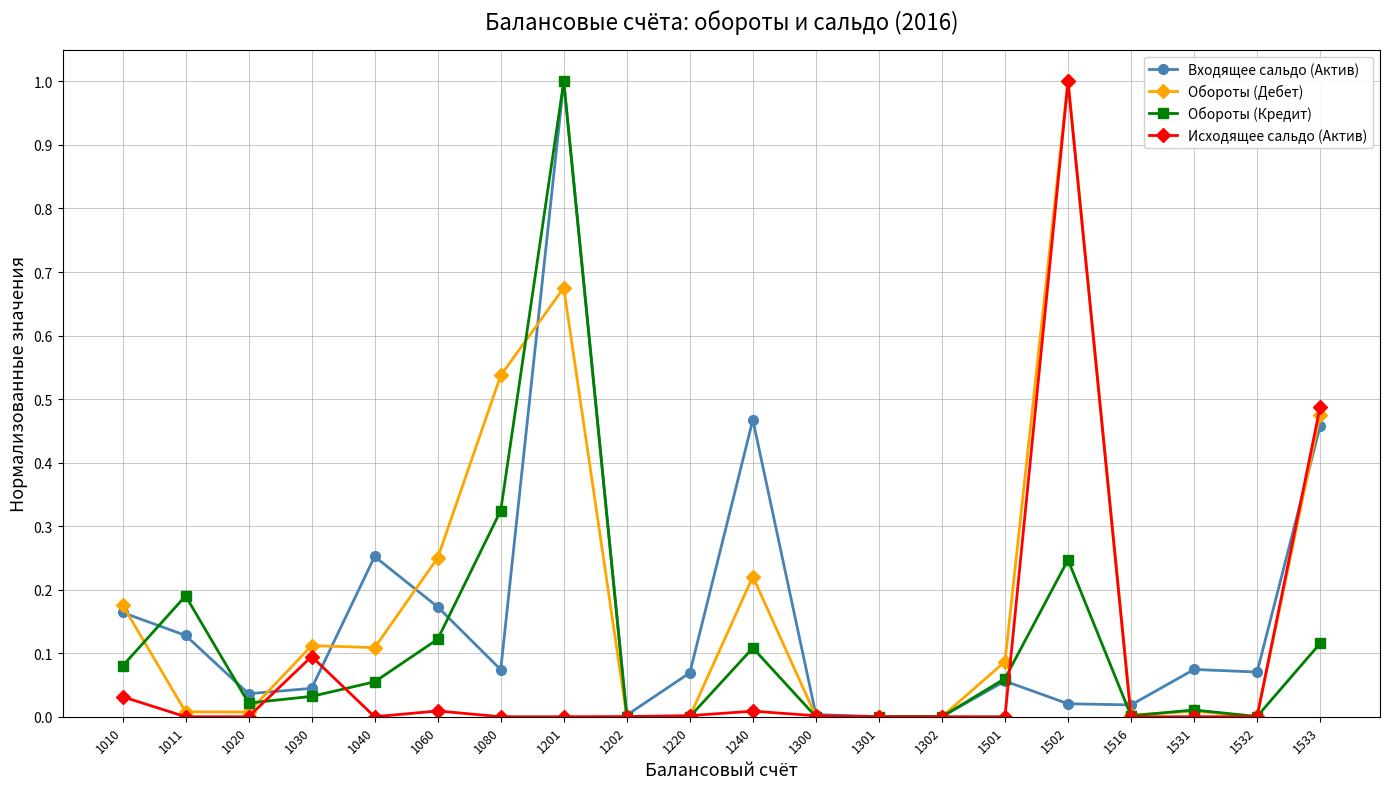

True or false: Обороты (Кредит) has more than 0 points higher than both neighbors.

True